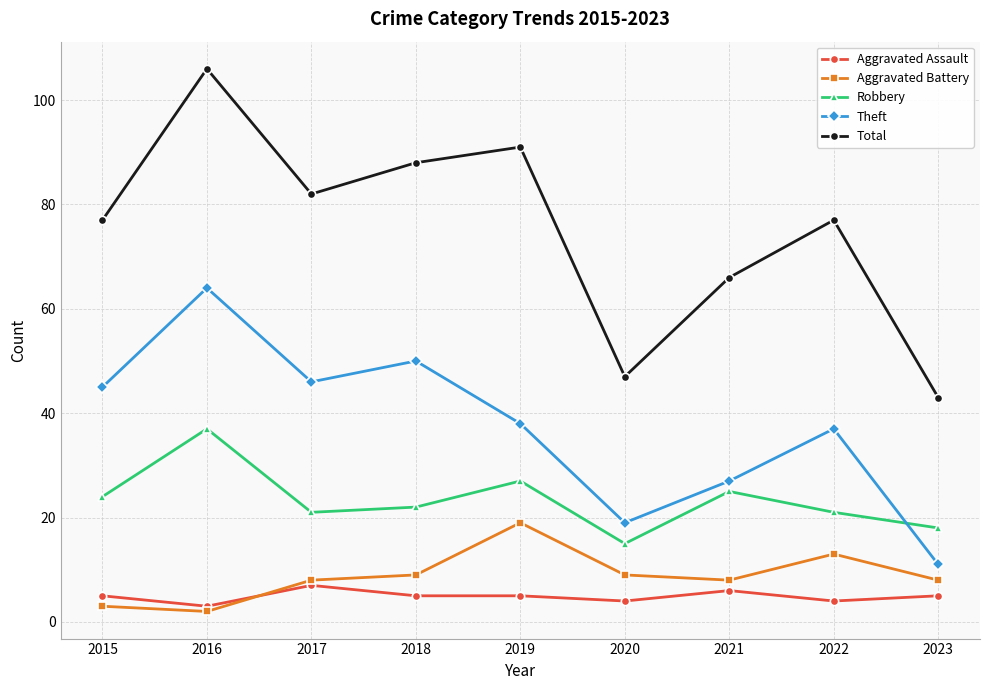

Read the Robbery value at 2019.

27